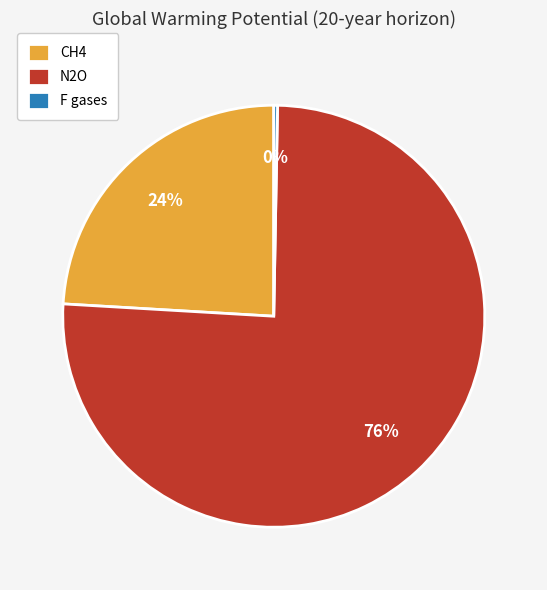

The N2O slice represents 90% of the pie. True or false?

False